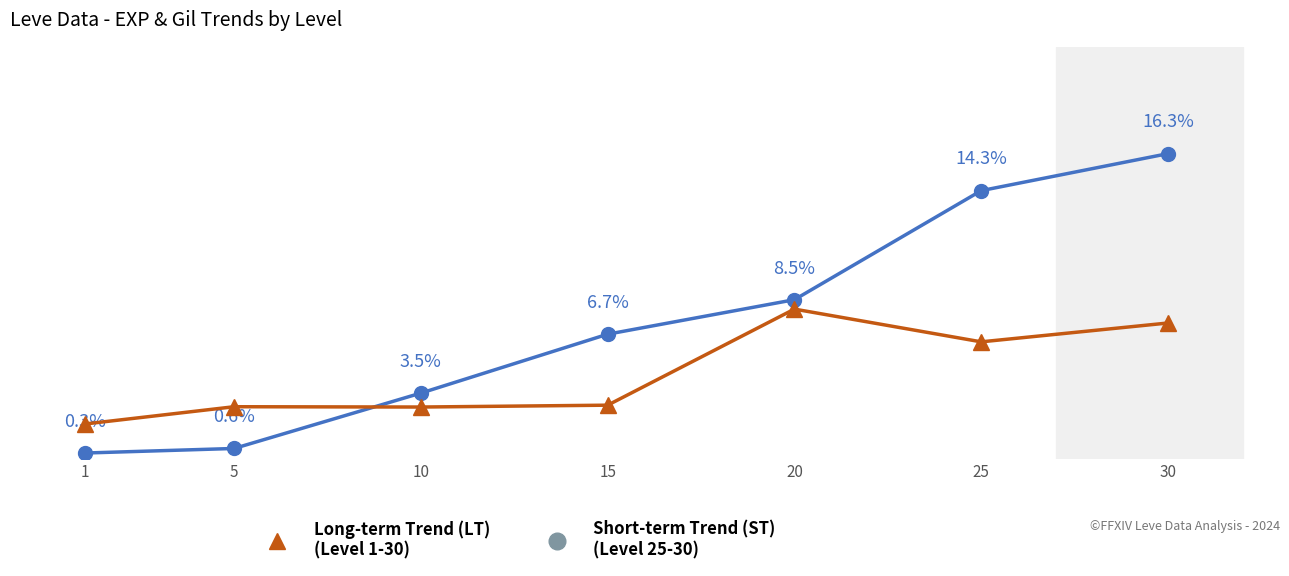

What is the difference between the highest and lowest values at 10?

0.7